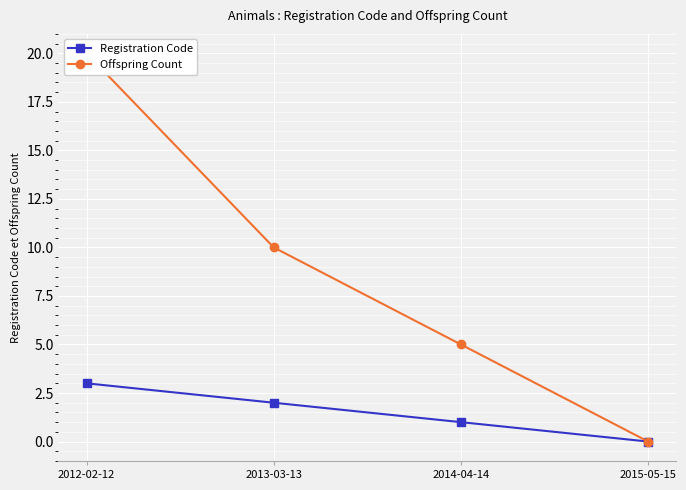

Which series changed the most between 2012-02-12 and 2015-05-15?

Offspring Count